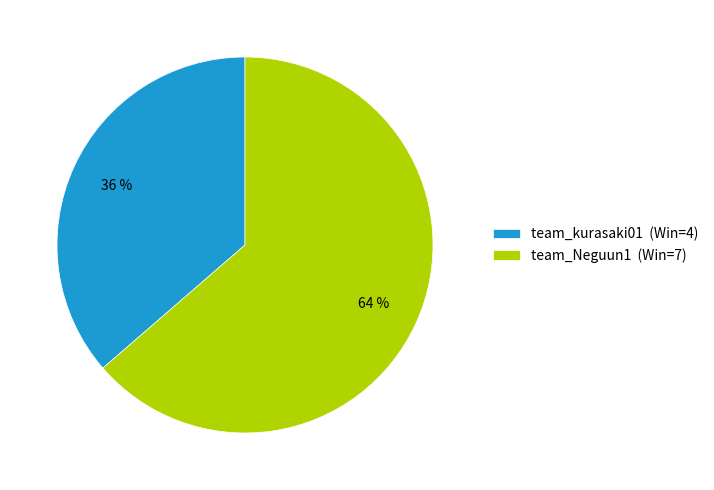

What is the smallest slice in the pie chart?

team_kurasaki01